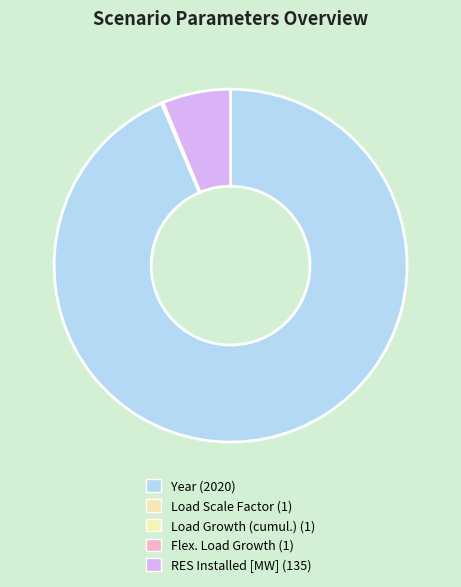

What is the largest slice in the pie chart?

Year